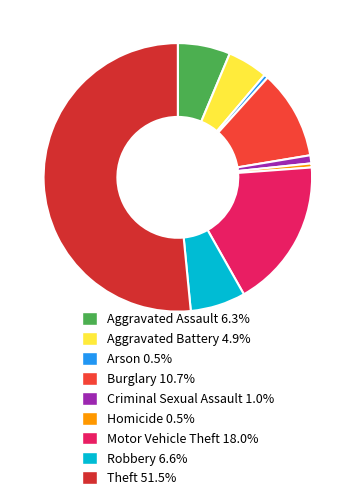

What is the smallest slice in the pie chart?

Arson